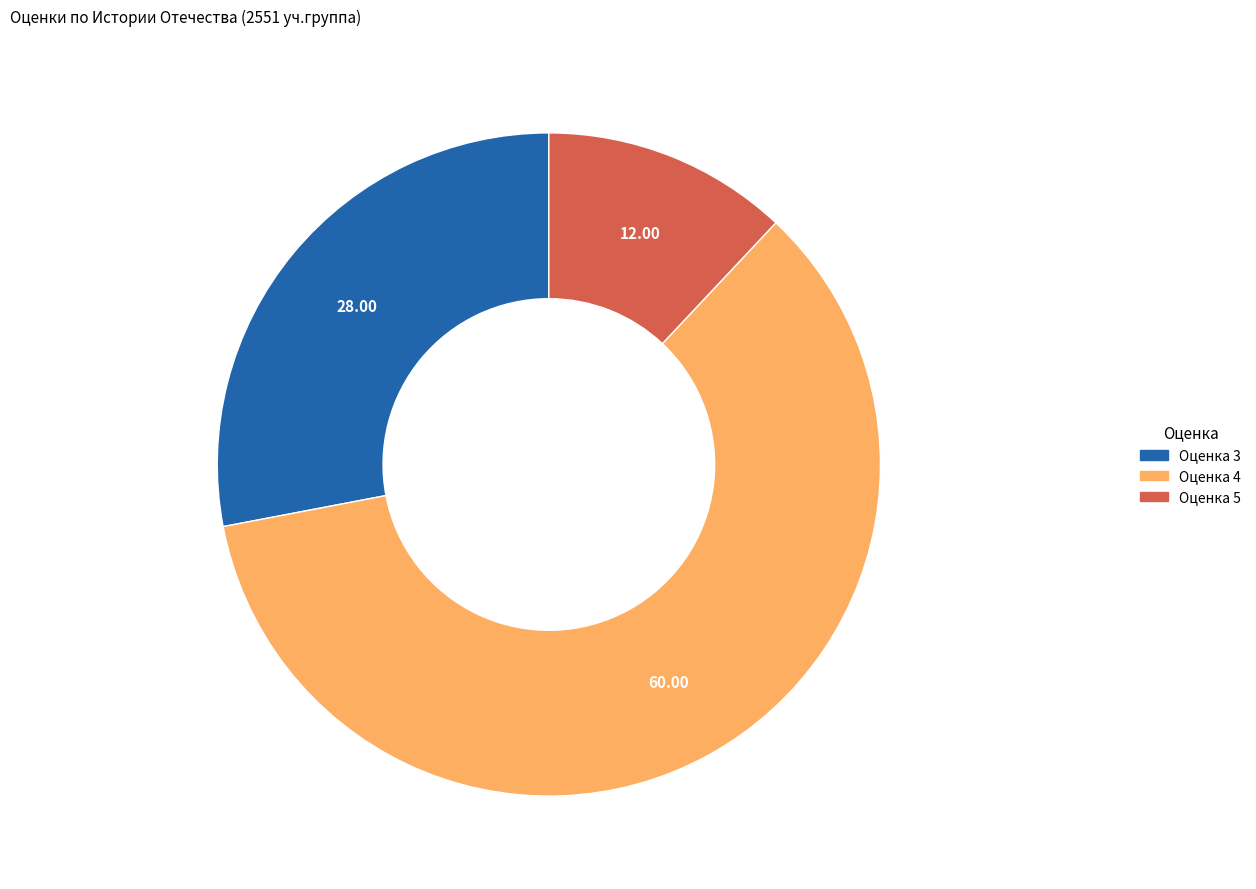

Does any single category account for the majority?

Yes